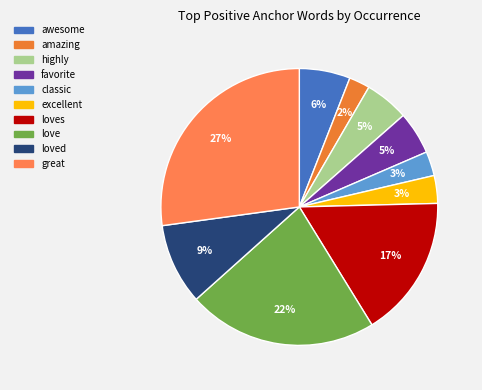

Count the number of slices in the pie.

10